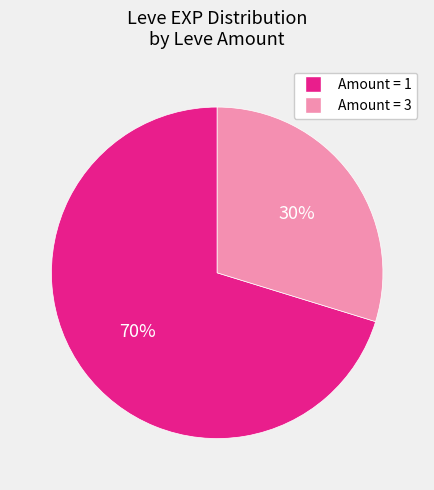

What is the ratio of the value at Amount = 3 to the value at Amount = 1?

0.4